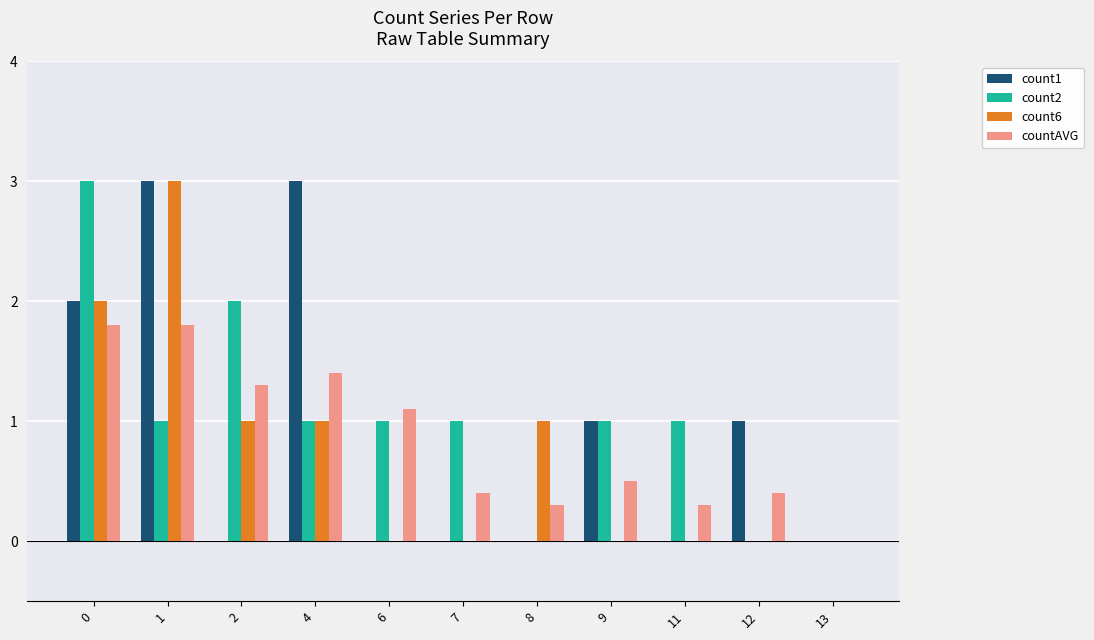

Between 11 and 13, which series saw the biggest shift?

count2